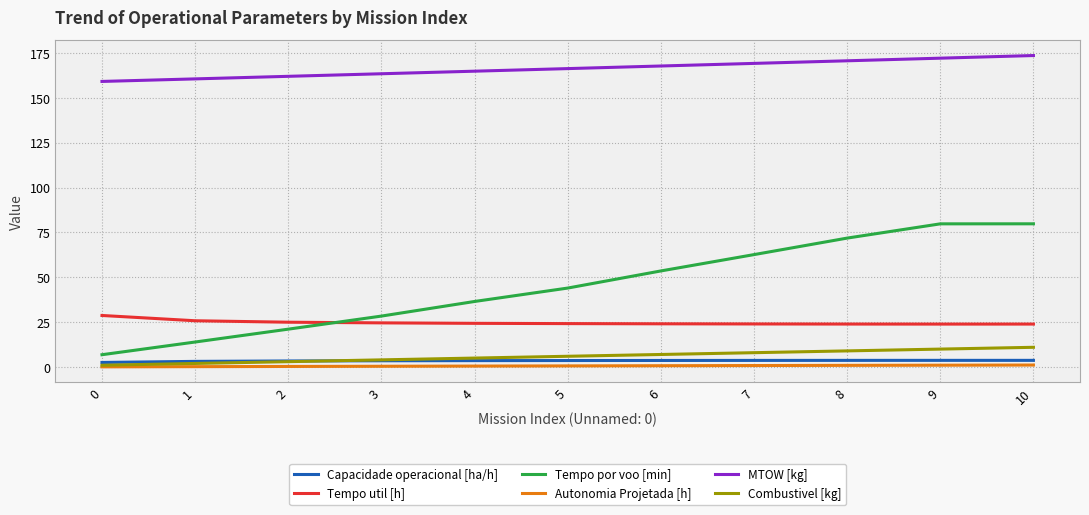

True or false: Tempo util [h] and MTOW [kg] intersect in this chart.

False